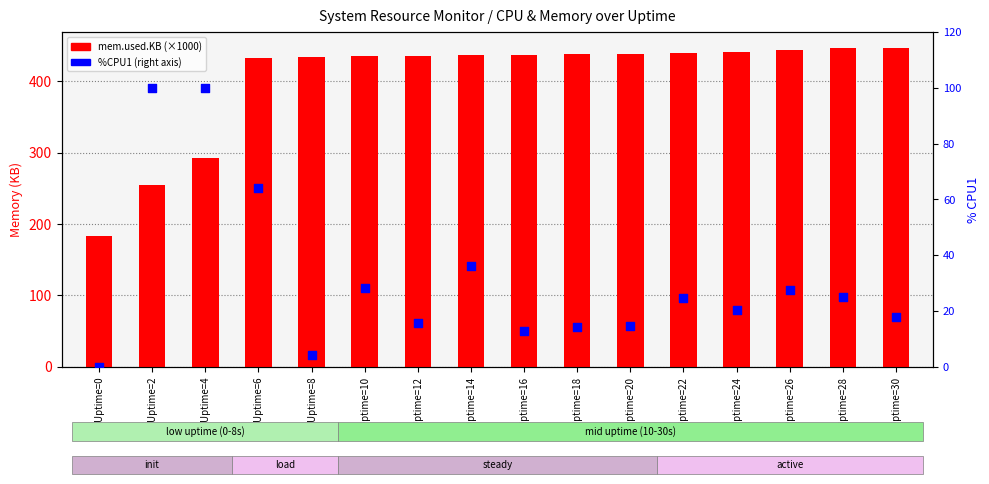

What is the total value across all series at Uptime=2?

355.2